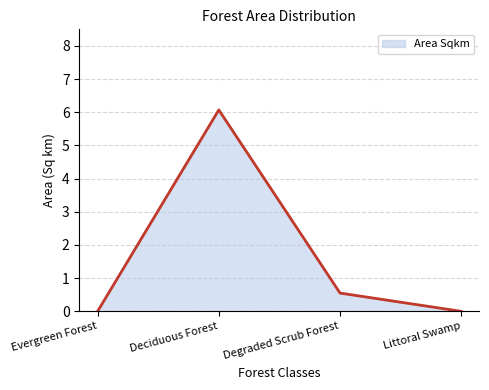

Between Littoral Swamp and Degraded Scrub Forest, which is larger?

Degraded Scrub Forest